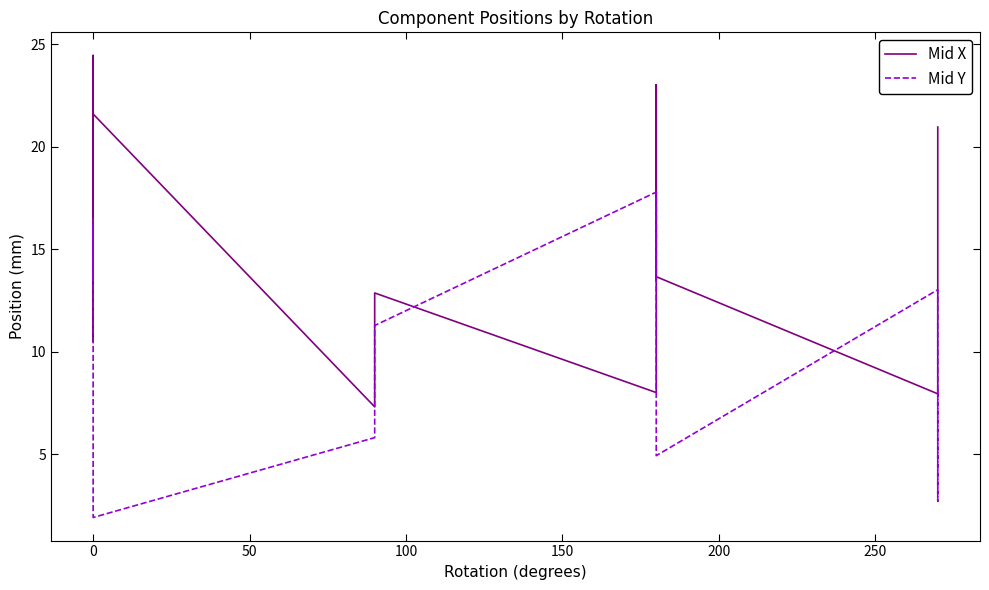

What is the difference between the maximum and minimum values in the Mid Y series?

15.9